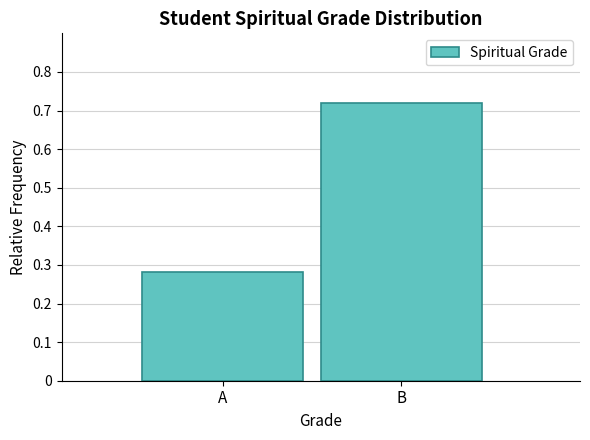

At which label is the value closest to 0?

A